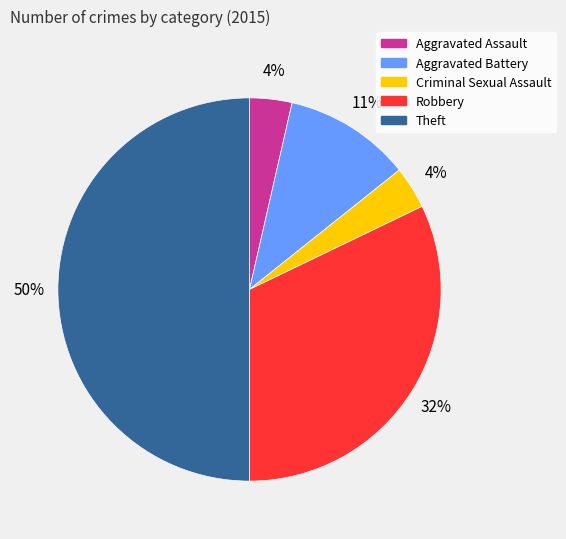

Which slice is the largest?

Theft